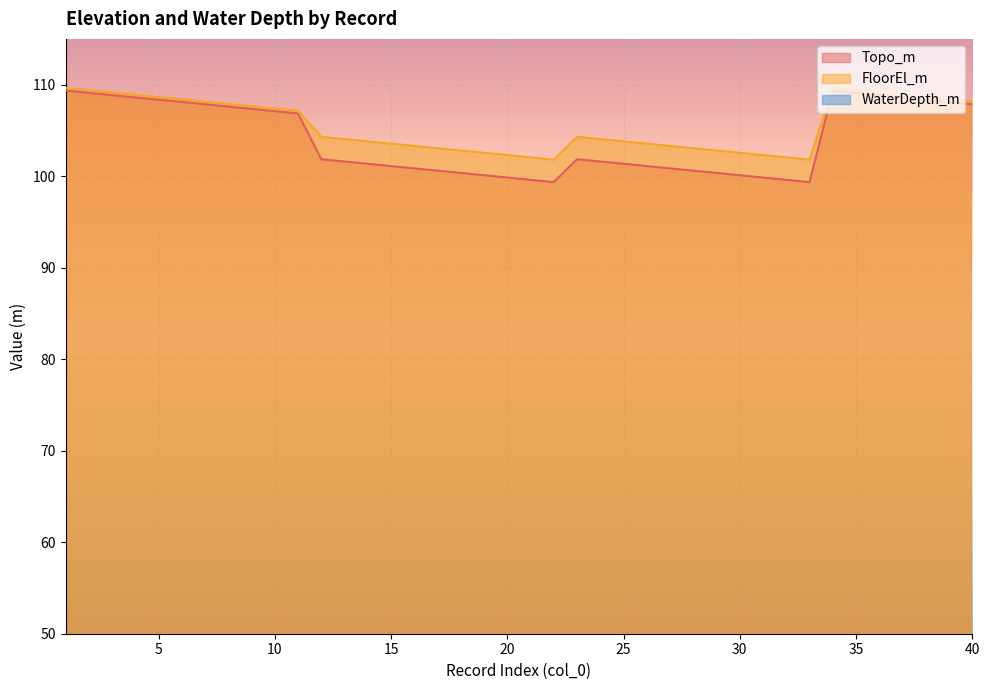

Which series has the largest total across all categories?

FloorEl_m